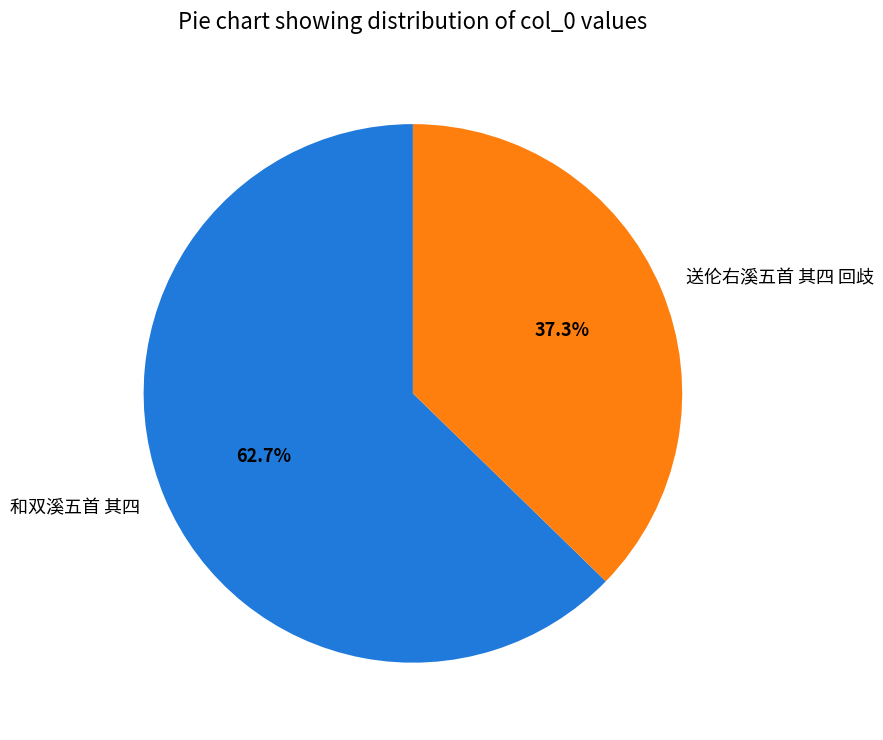

Rank the categories by value from highest to lowest.

和双溪五首 其四, 送伦右溪五首 其四 回歧